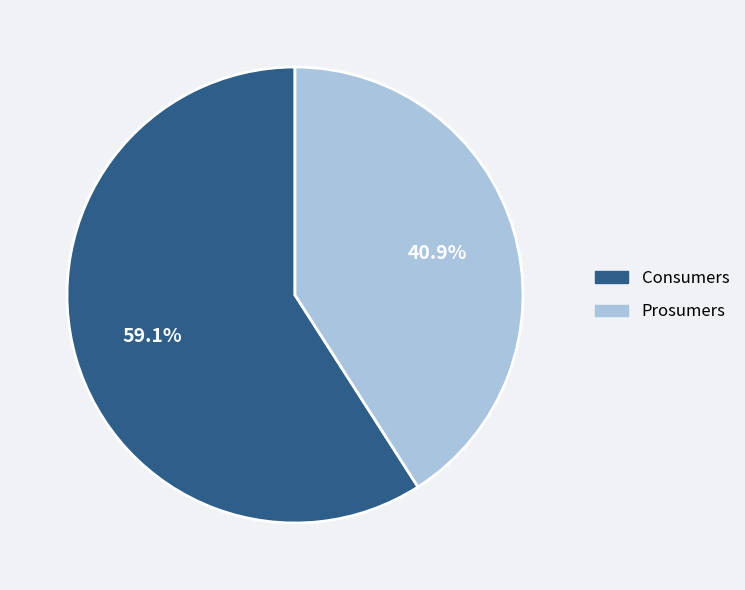

Which slice represents more than half of the pie?

Consumers